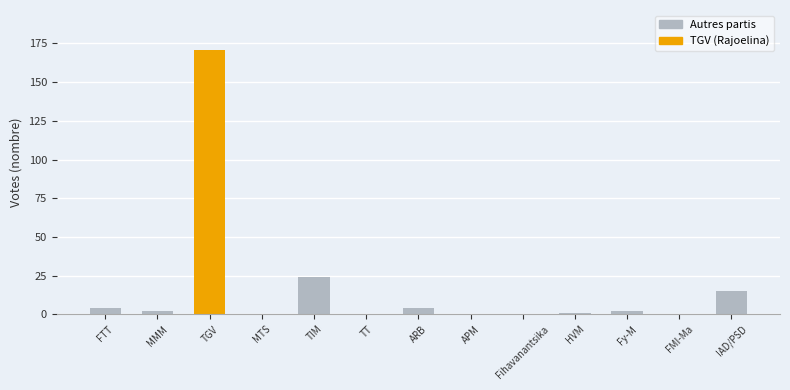

What is the change in value from TGV to TT?

-171